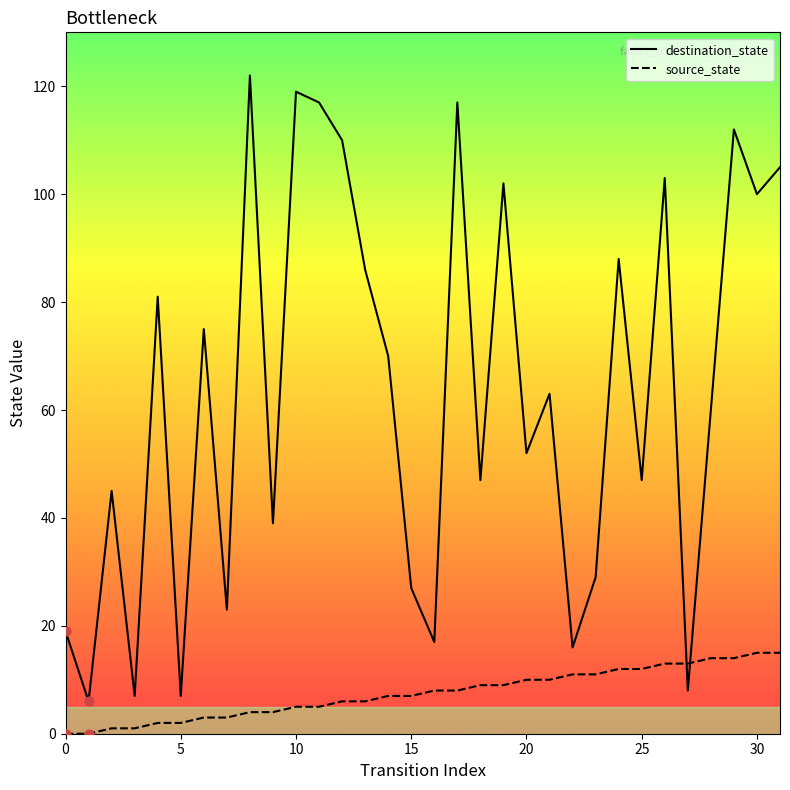

Which series has the widest spread of values?

destination_state